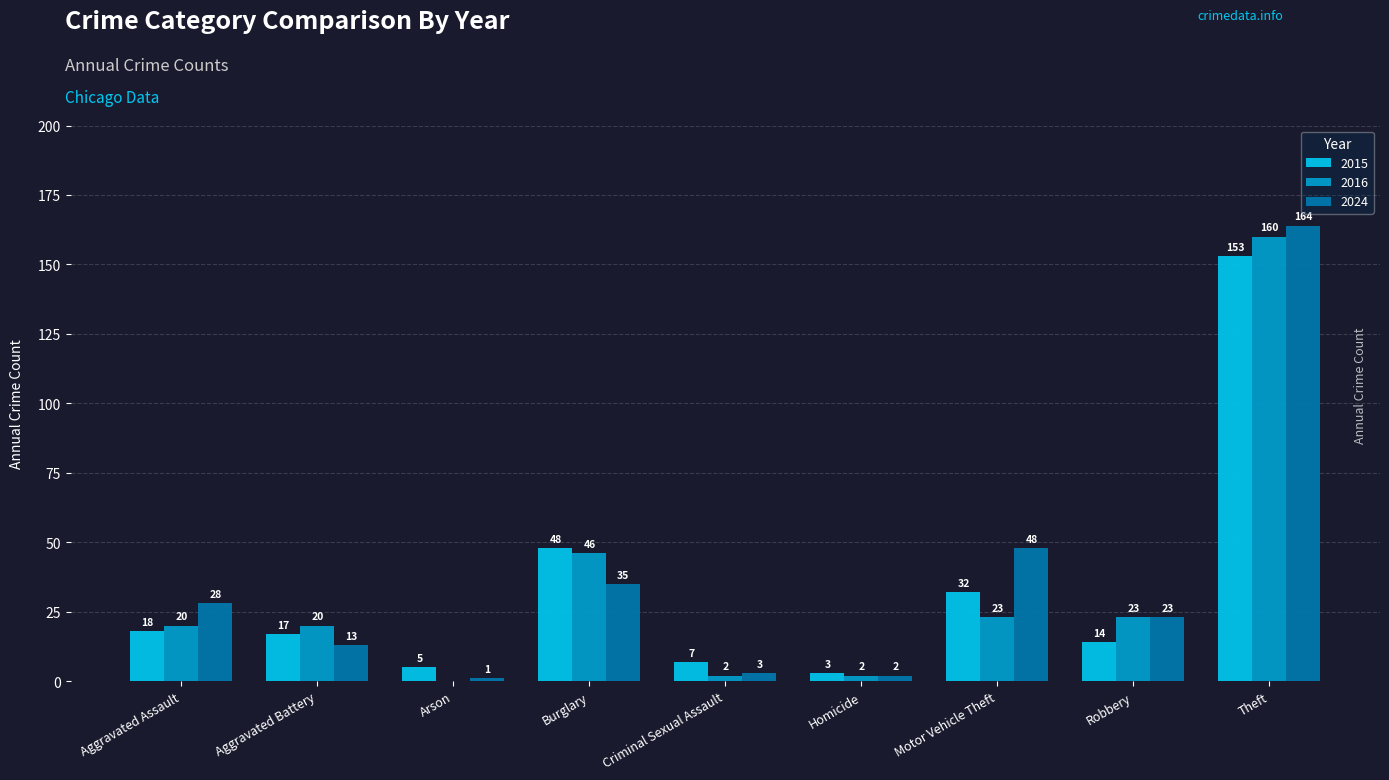

The 2016 series shows 0 at Arson. True or false?

True